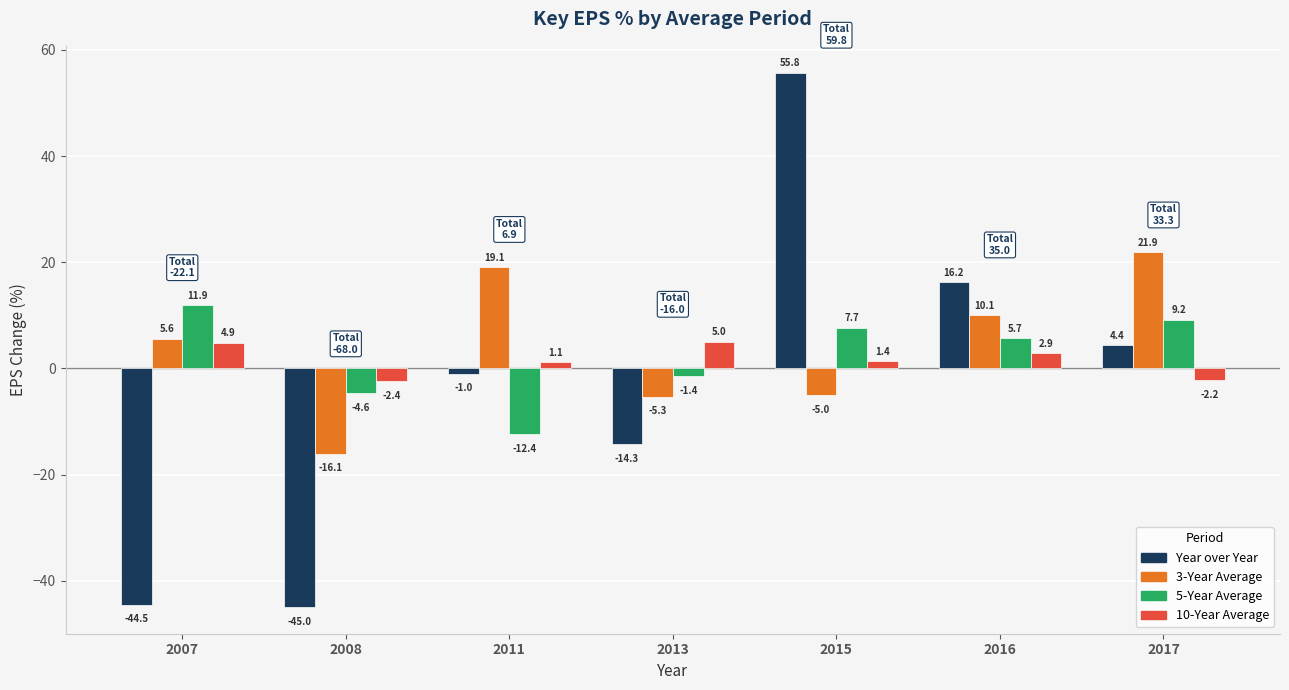

How many data points in 5-Year Average are above 5?

4